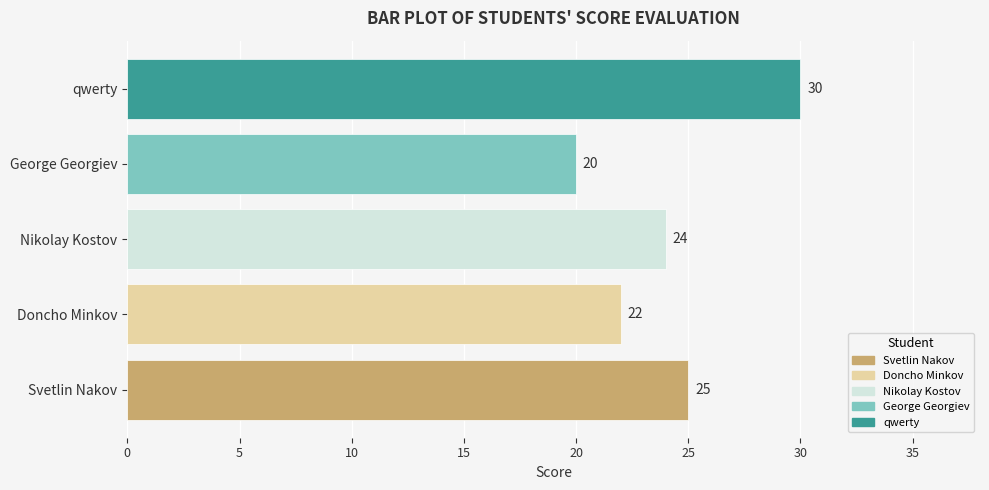

The value at George Georgiev is 20. True or false?

True